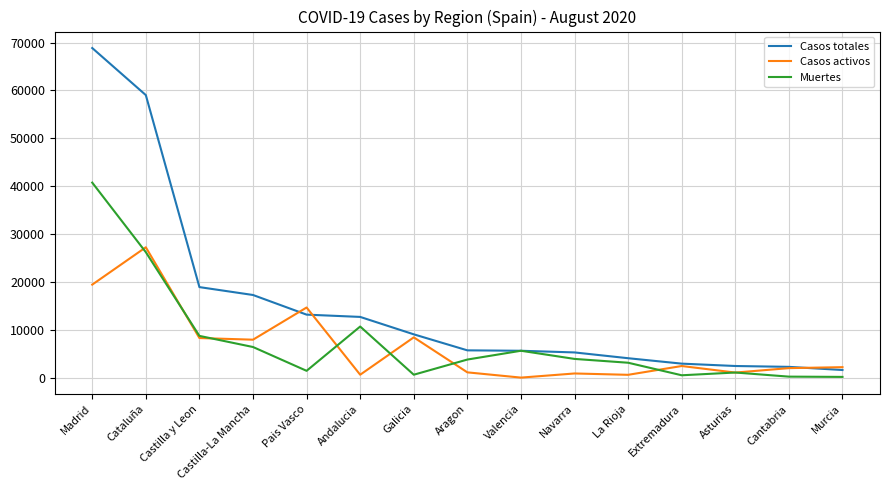

At which label does Casos activos reach its peak?

Cataluña